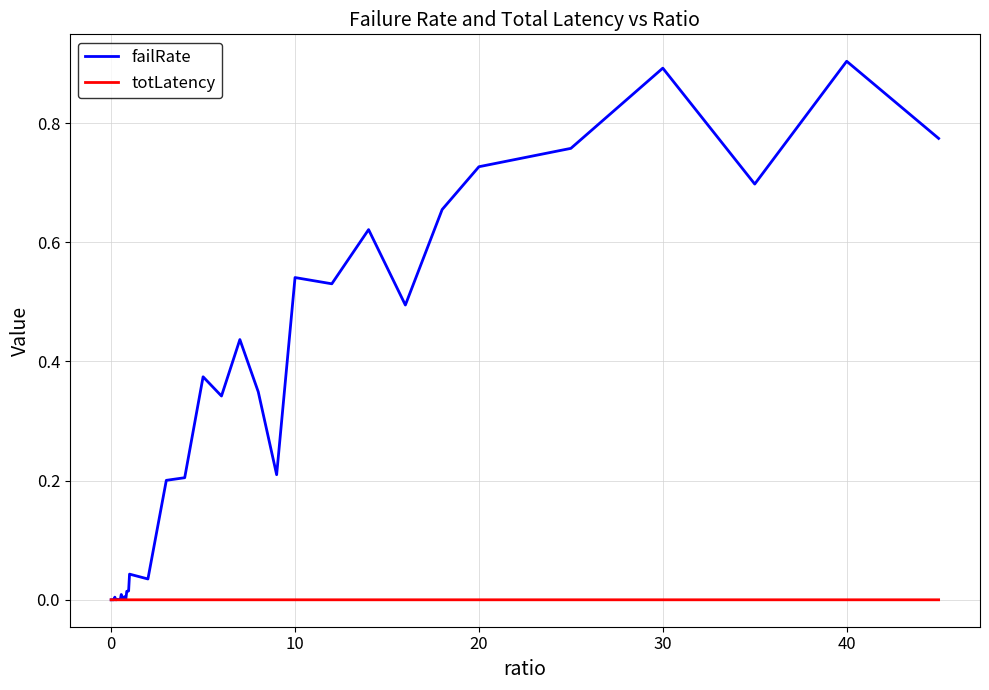

Which series has the largest total across all categories?

failRate